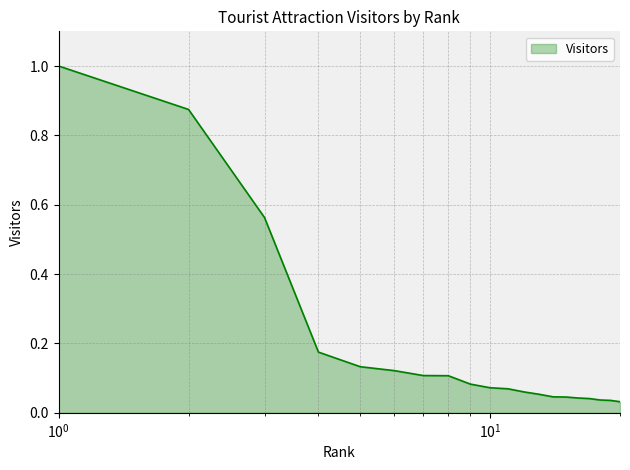

What is the maximum value shown in the chart?

1.0